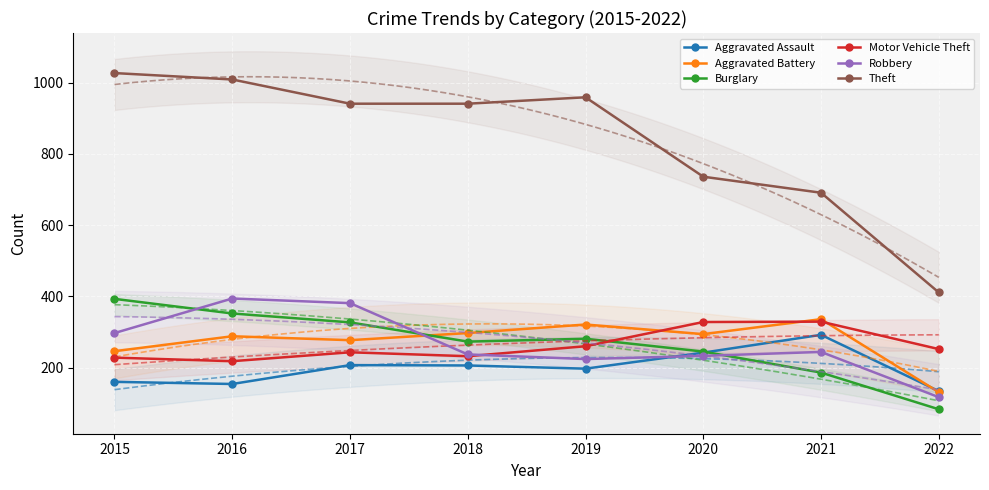

What is the average value of the Burglary series?

268